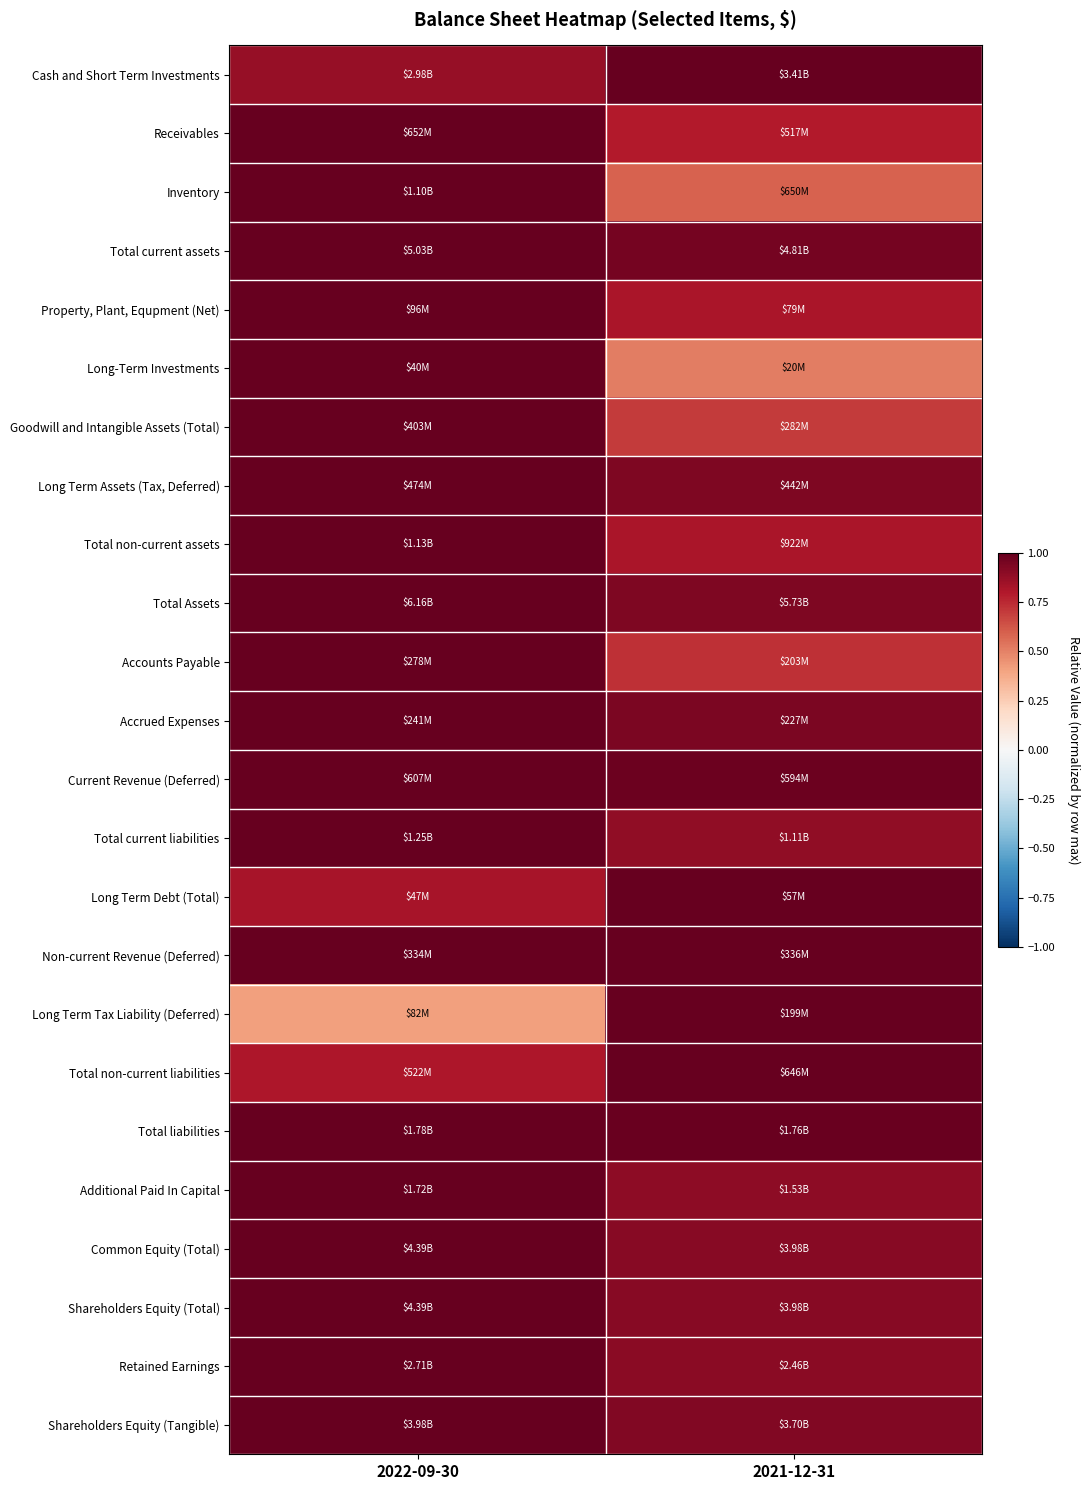

Which has a higher value, 2021-12-31 or 2022-09-30?

2021-12-31